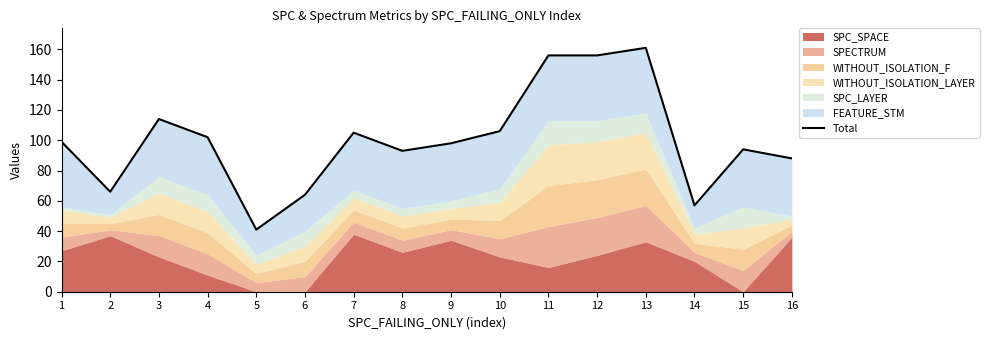

Rank the categories by value from highest to lowest.

13, 11, 12, 3, 10, 7, 4, 1, 9, 15, 8, 16, 2, 6, 14, 5